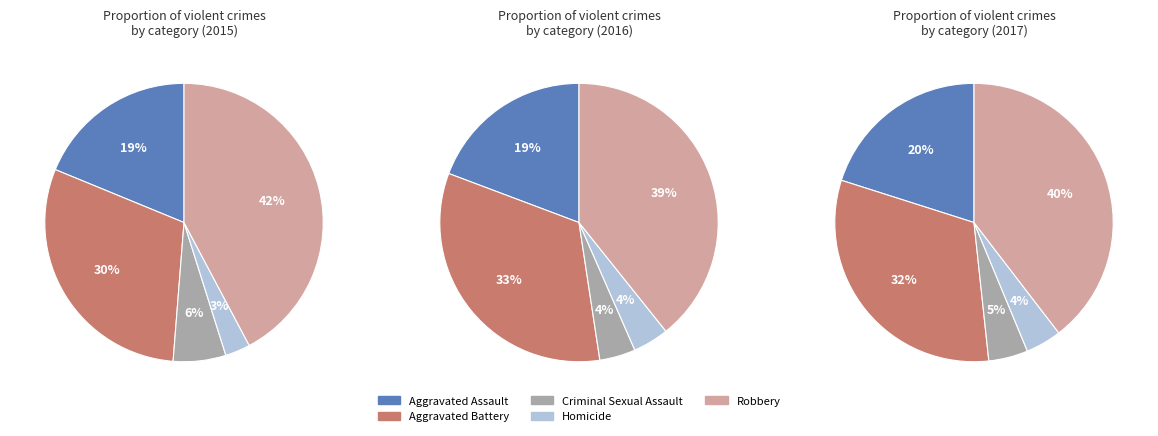

Does Aggravated Battery account for over 50% of the chart?

No